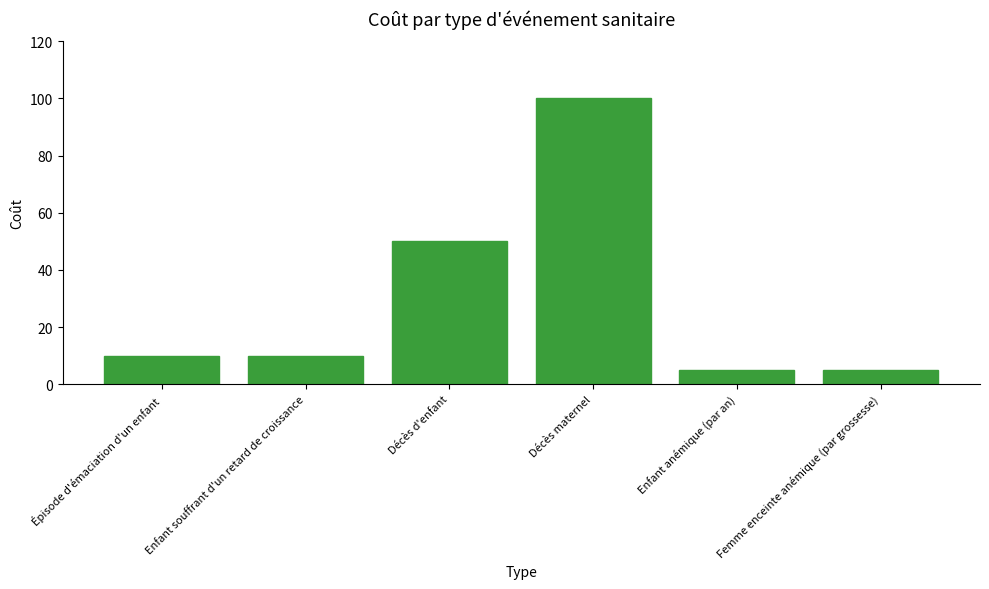

True or false: the data shows 11 at Décès d'enfant.

False